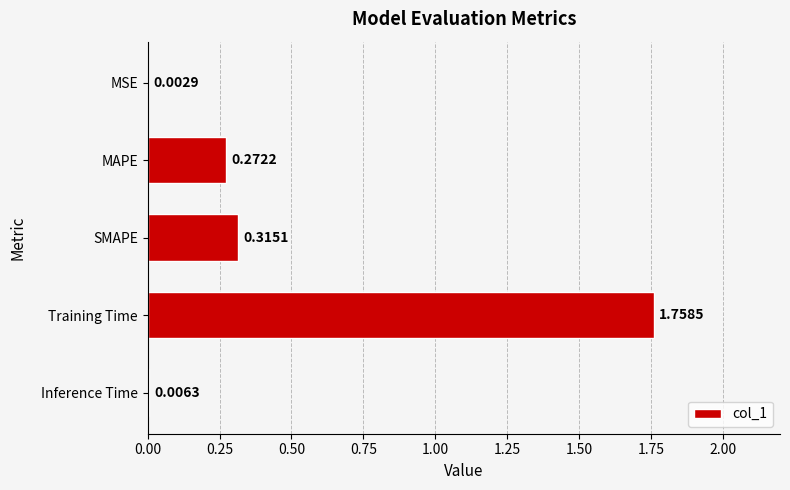

How many series are shown in this chart?

1